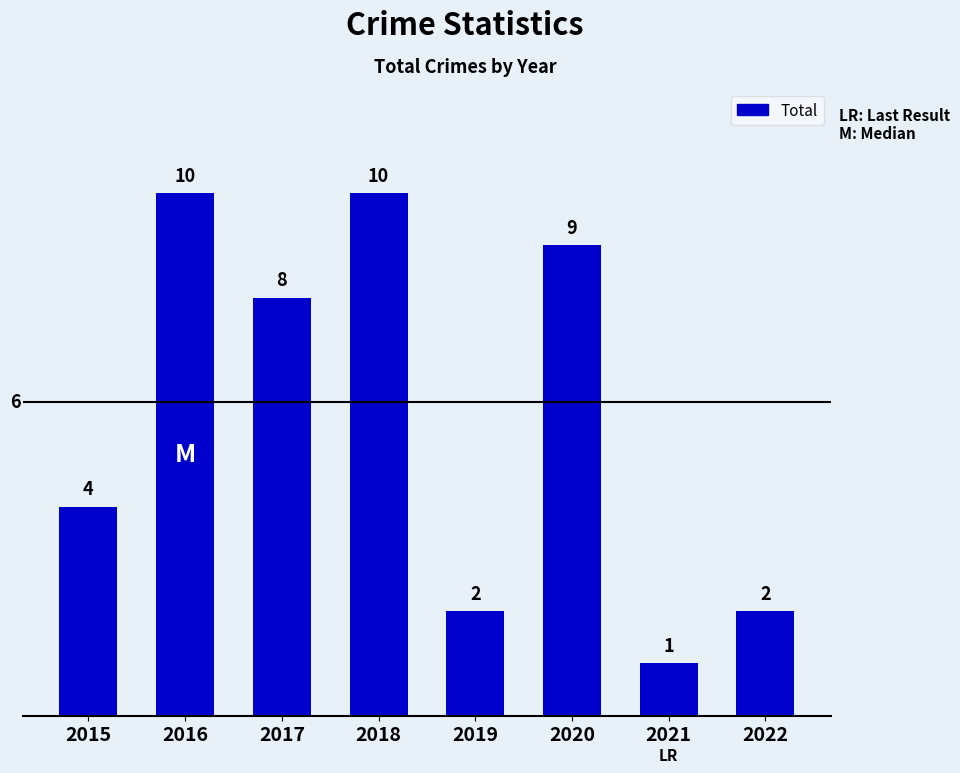

What is the difference between the maximum and minimum values?

9